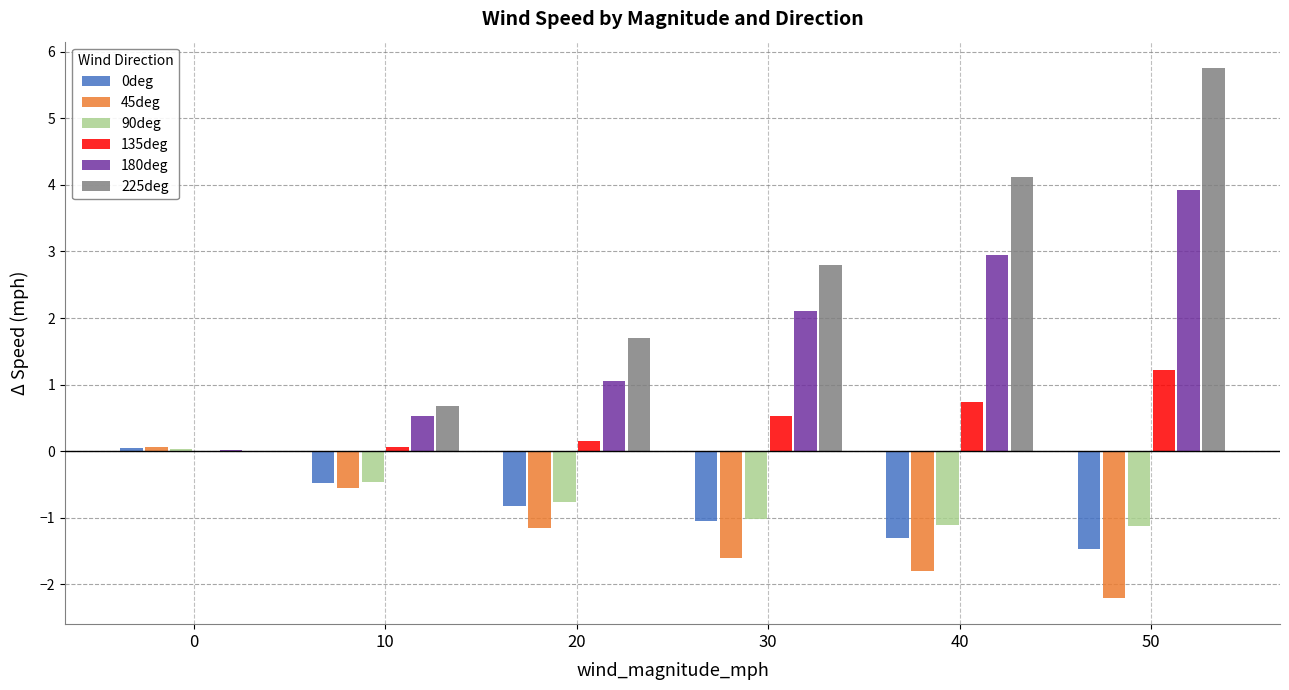

Is the value of 45deg at 40 greater than the value of 180deg at 40?

No